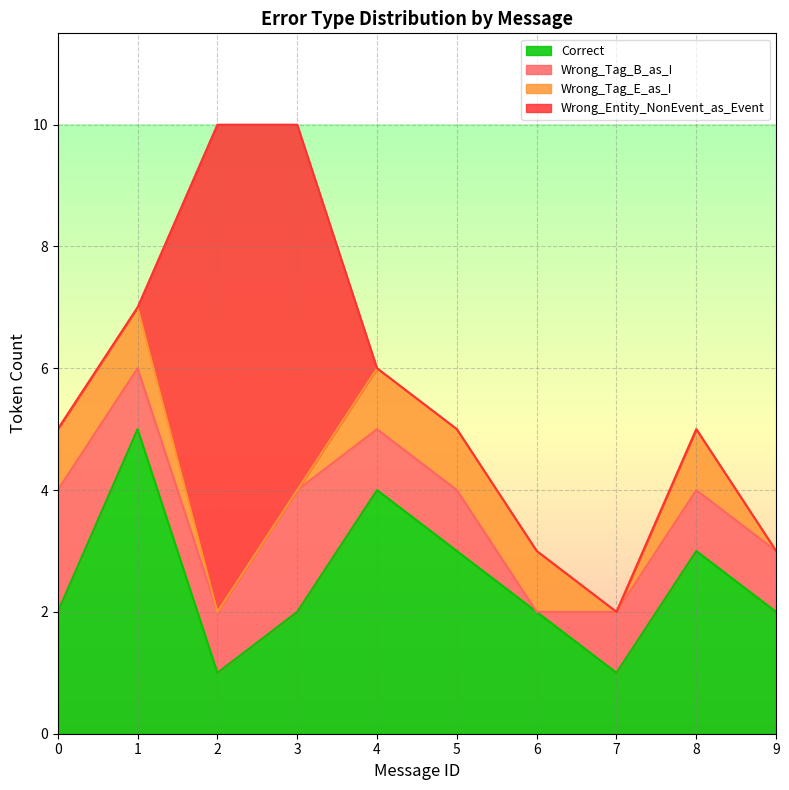

How many lines are shown in the chart?

4